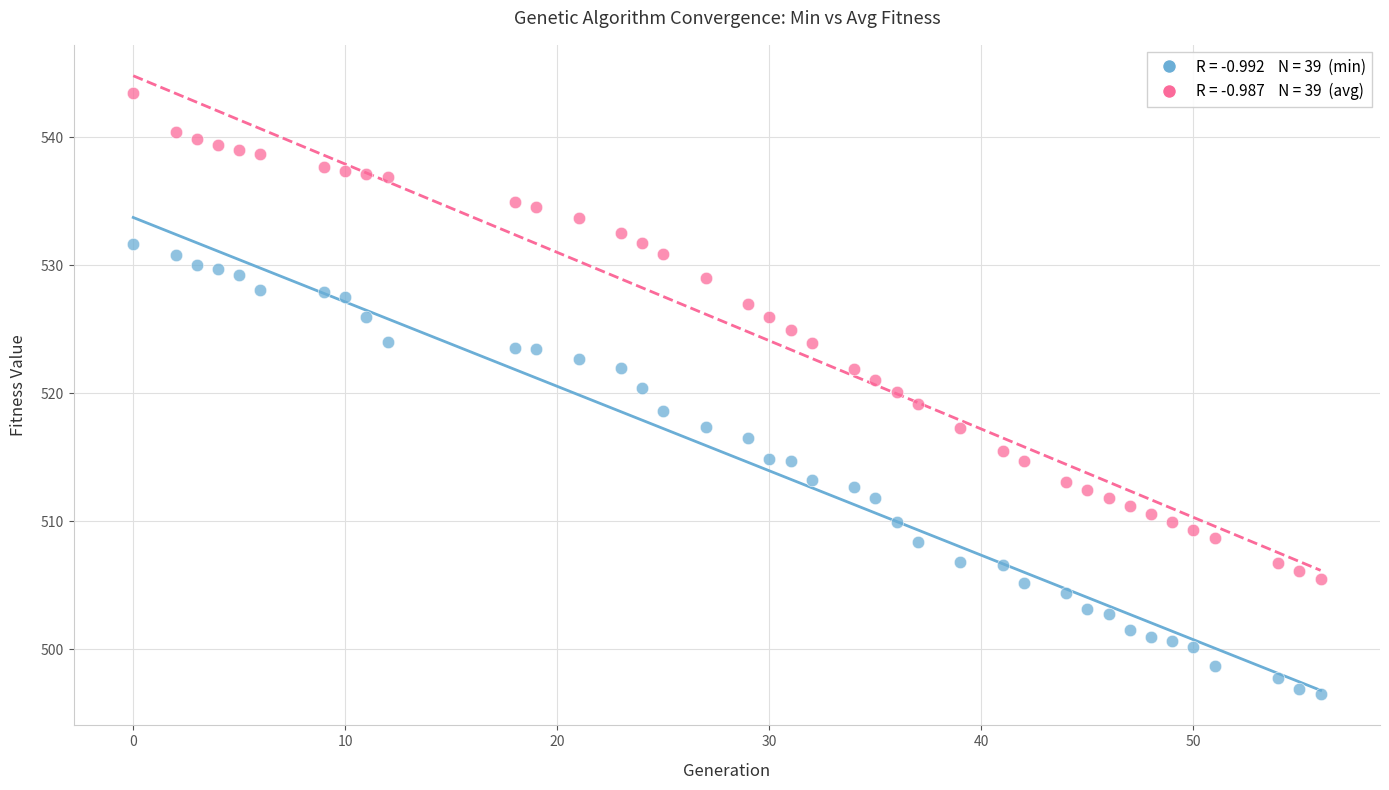

Across all data points, what is the range of X values (max minus min)?

56.0